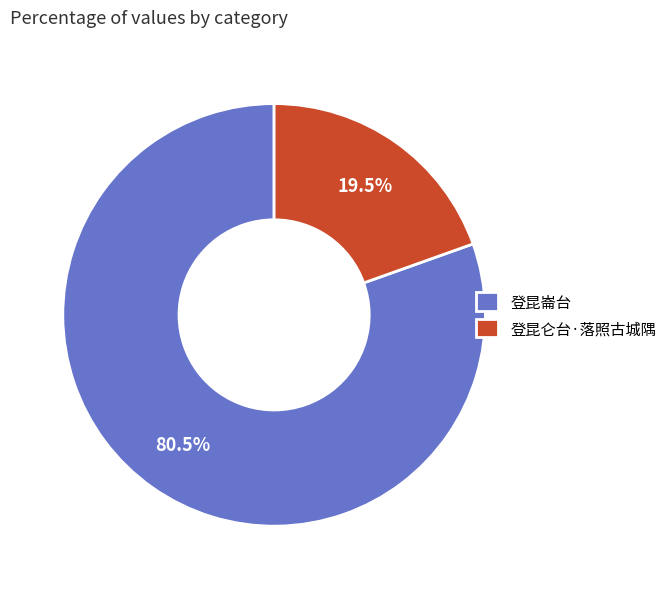

Which category has the smallest portion of the pie?

登昆仑台·落照古城隅